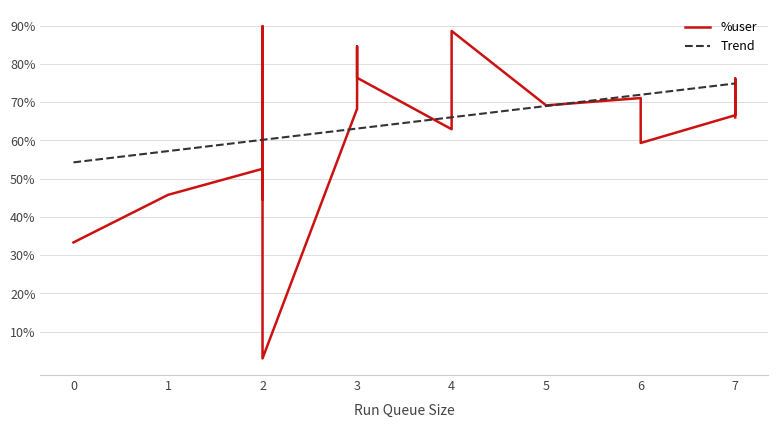

What is the sum of all values?

1552.3